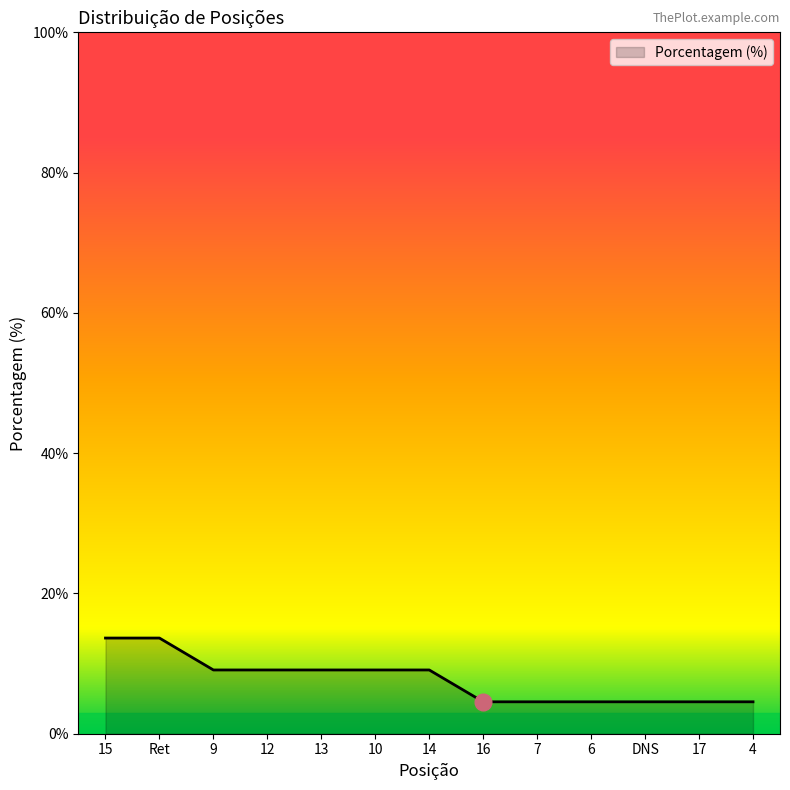

What is the difference between the maximum and minimum values?

9.1